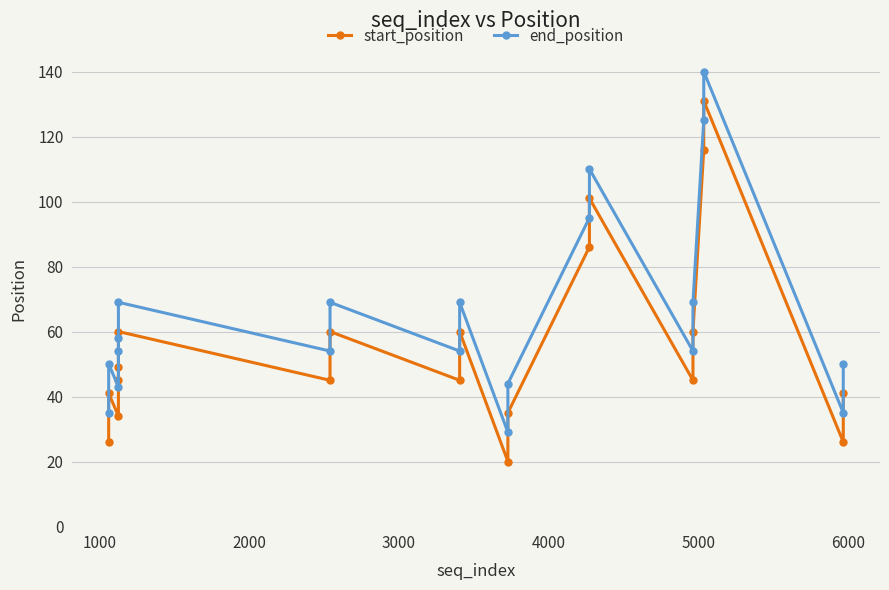

True or false: end_position has a value of 17 at 18.

False